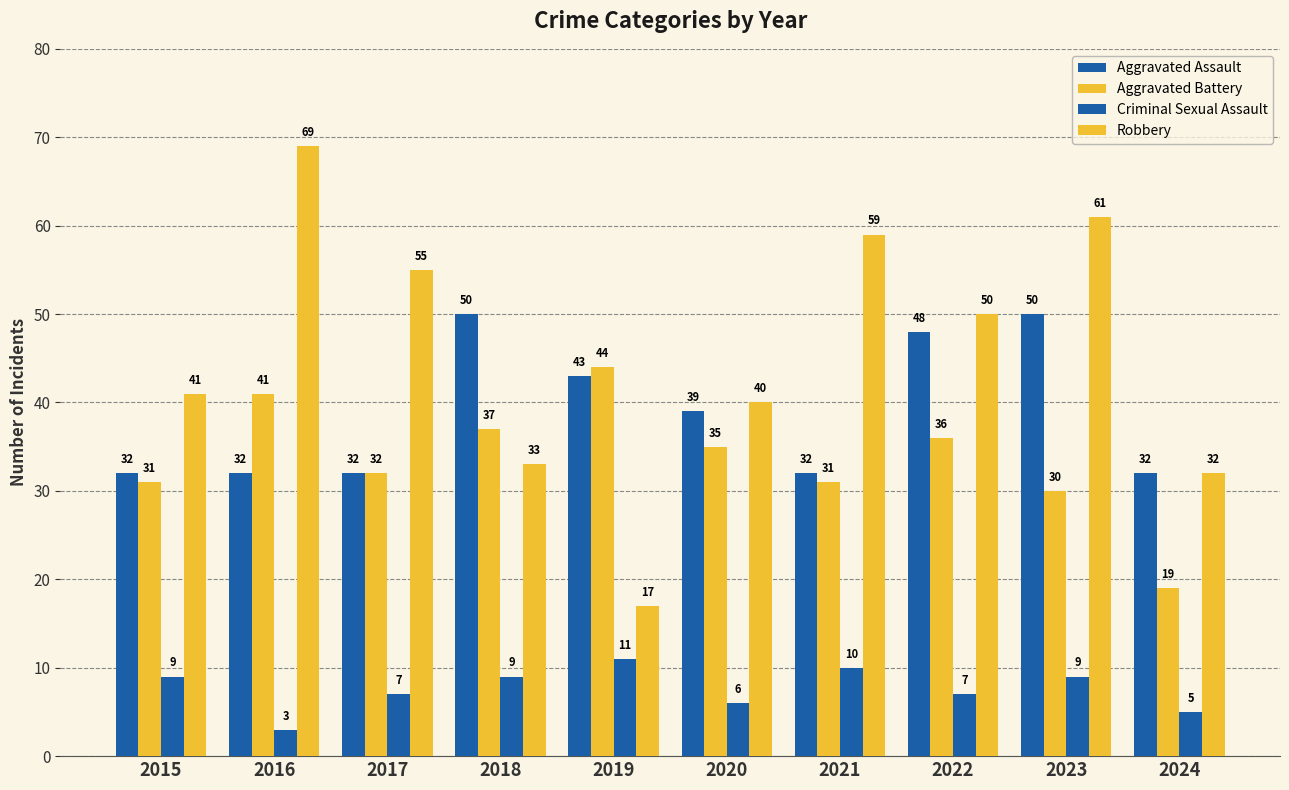

Which has a higher value, 2024 or 2018?

2018